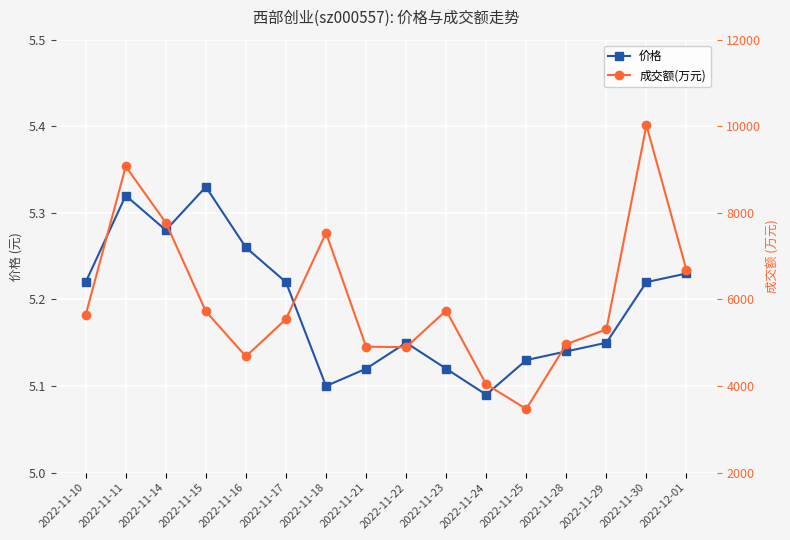

Read the 价格 value at 2022-11-21.

5.1